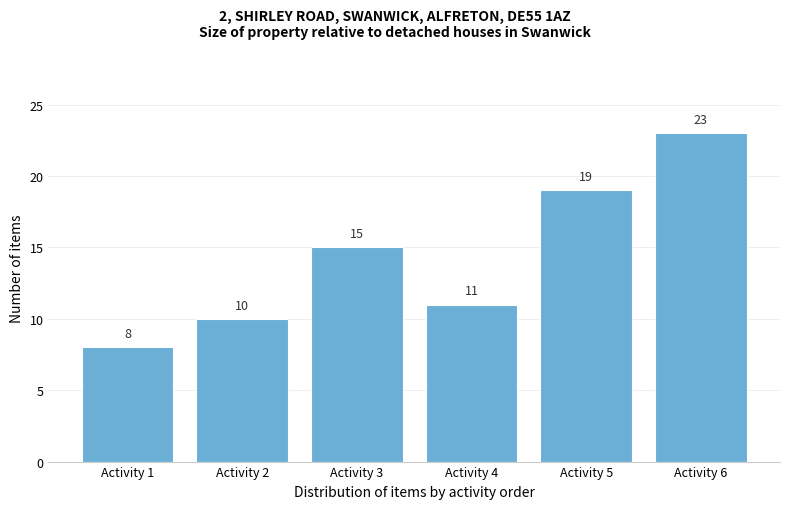

Reading left to right, list all the values displayed in this chart.

8	10	15	11	19	23